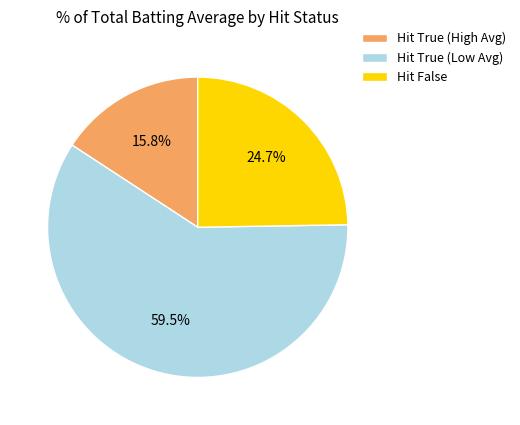

Approximately how many times larger is the value at Hit True (Low Avg) compared to Hit False?

2.4